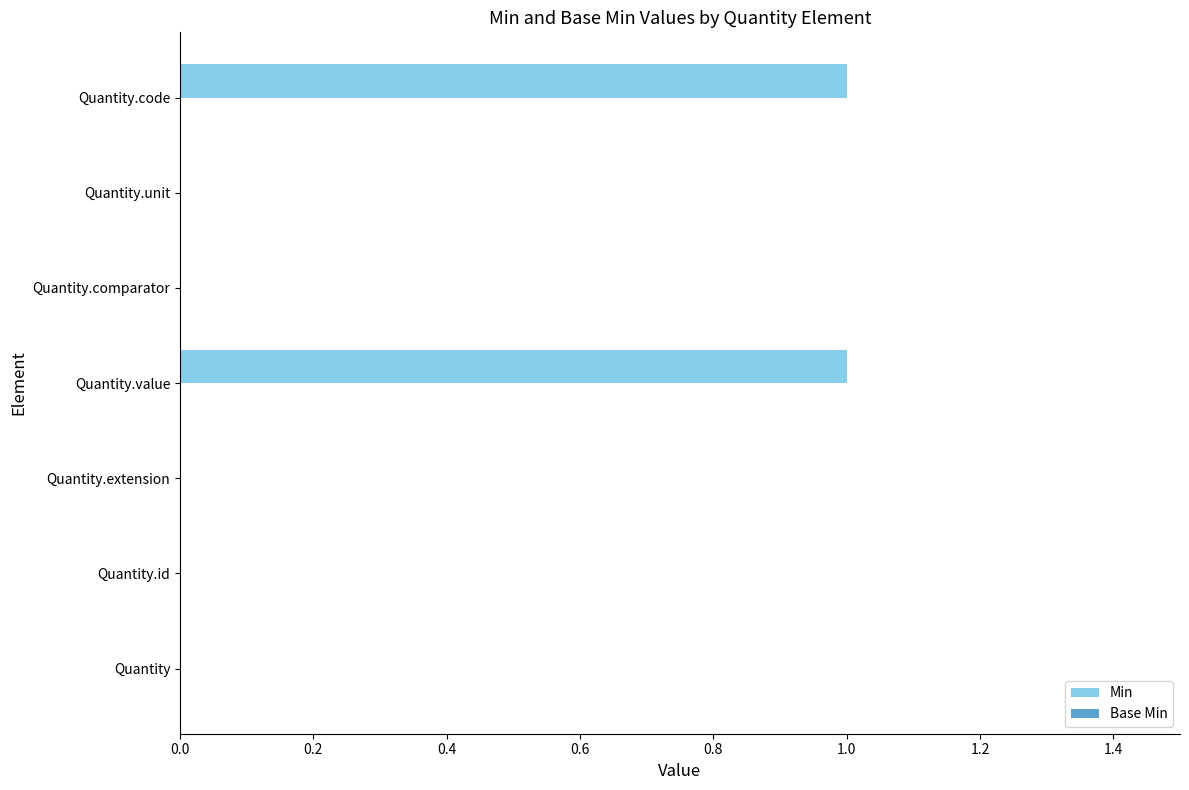

The chart shows a value of -1 at Quantity.id. True or false?

False